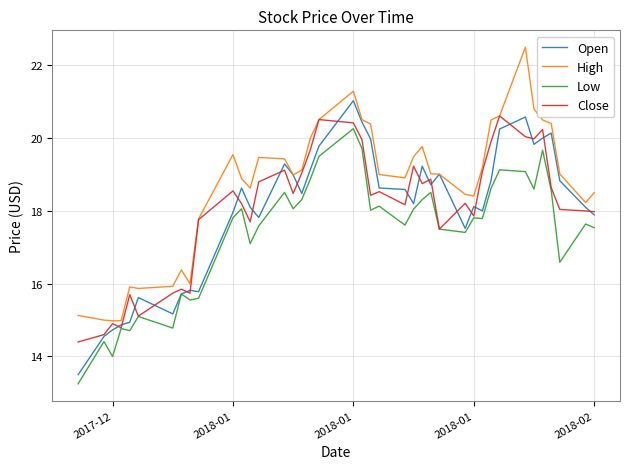

Which series has the largest total across all categories?

High